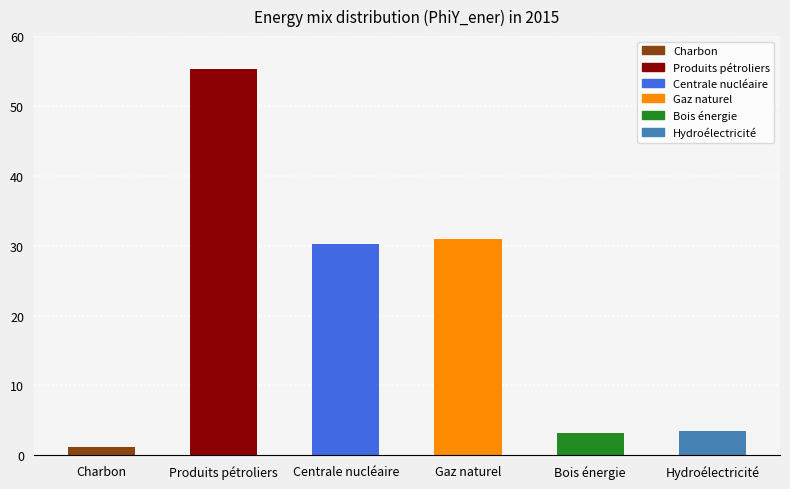

Does the chart contain stacked bars?

No